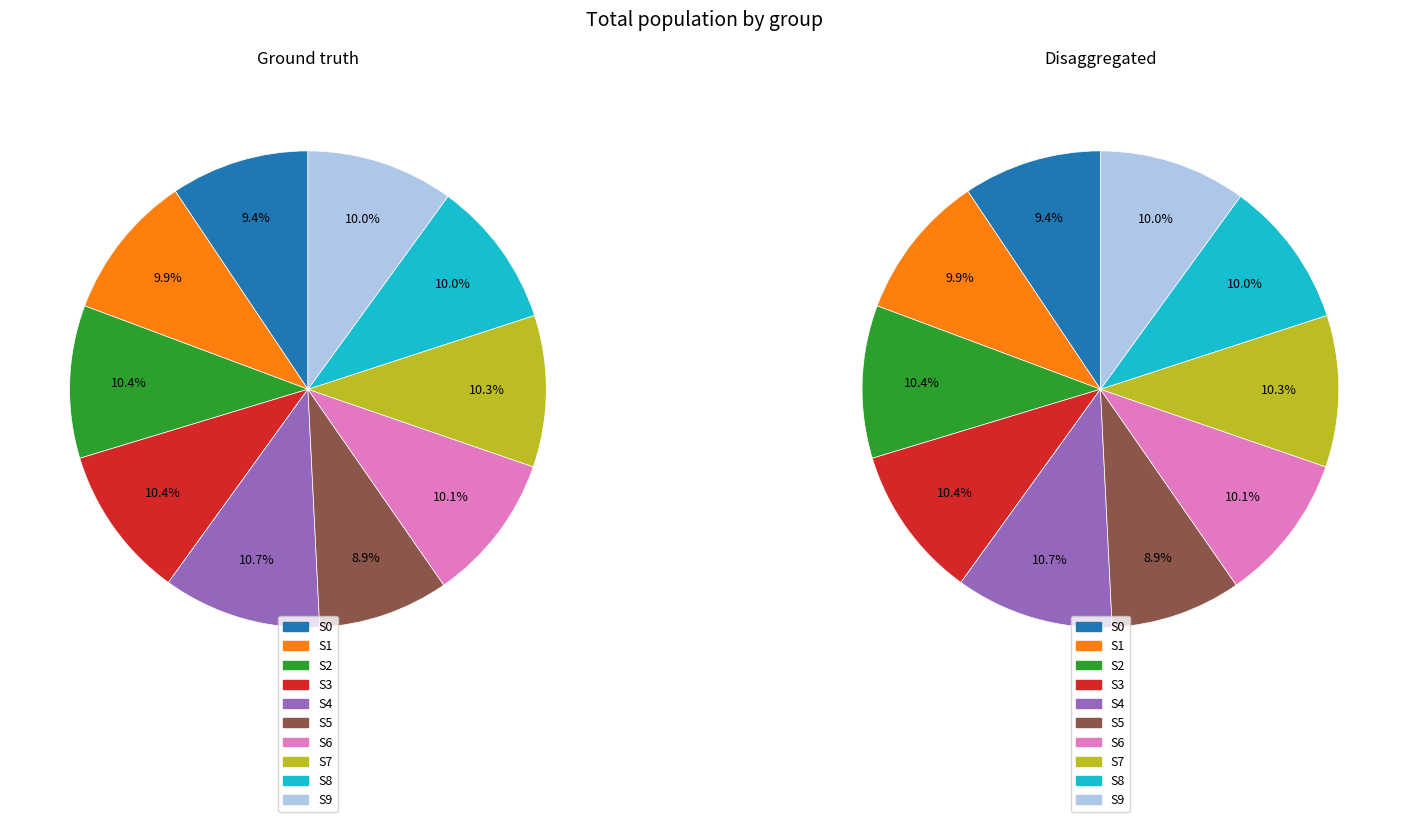

How many slices are in this pie chart?

10